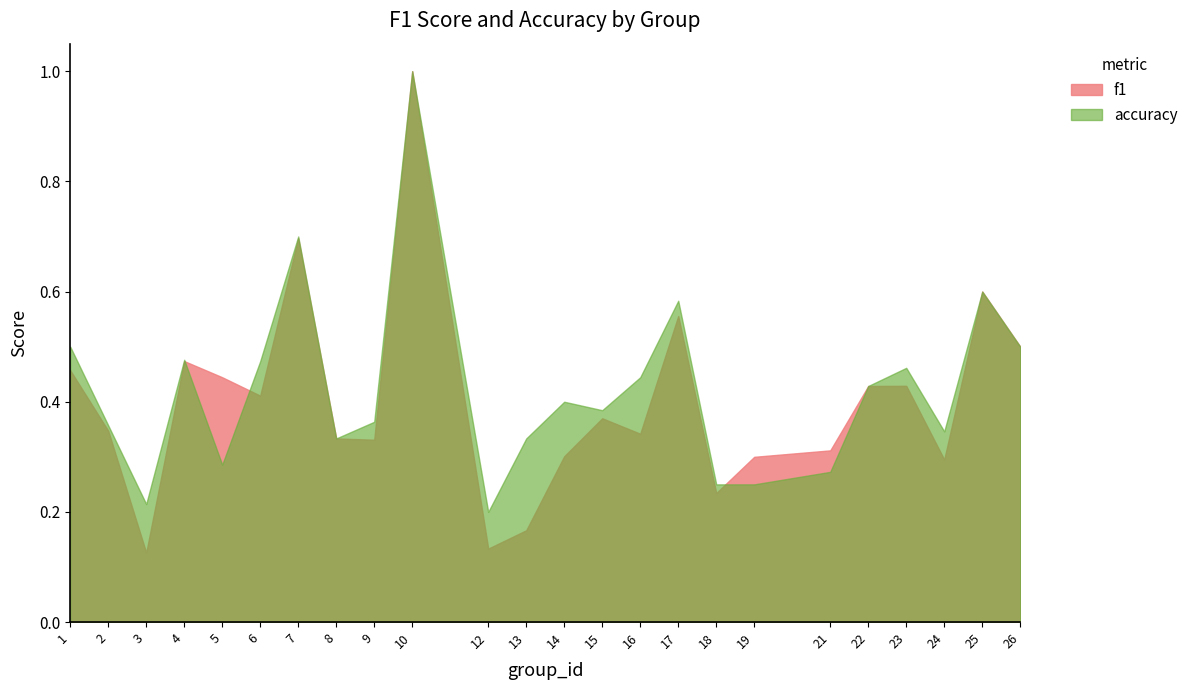

Is it true that accuracy equals 0.3 at 21?

True